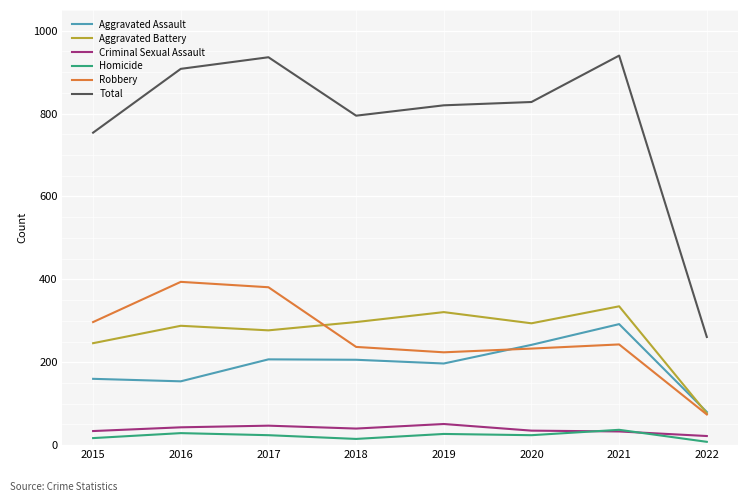

What is the minimum value for Aggravated Battery?

77